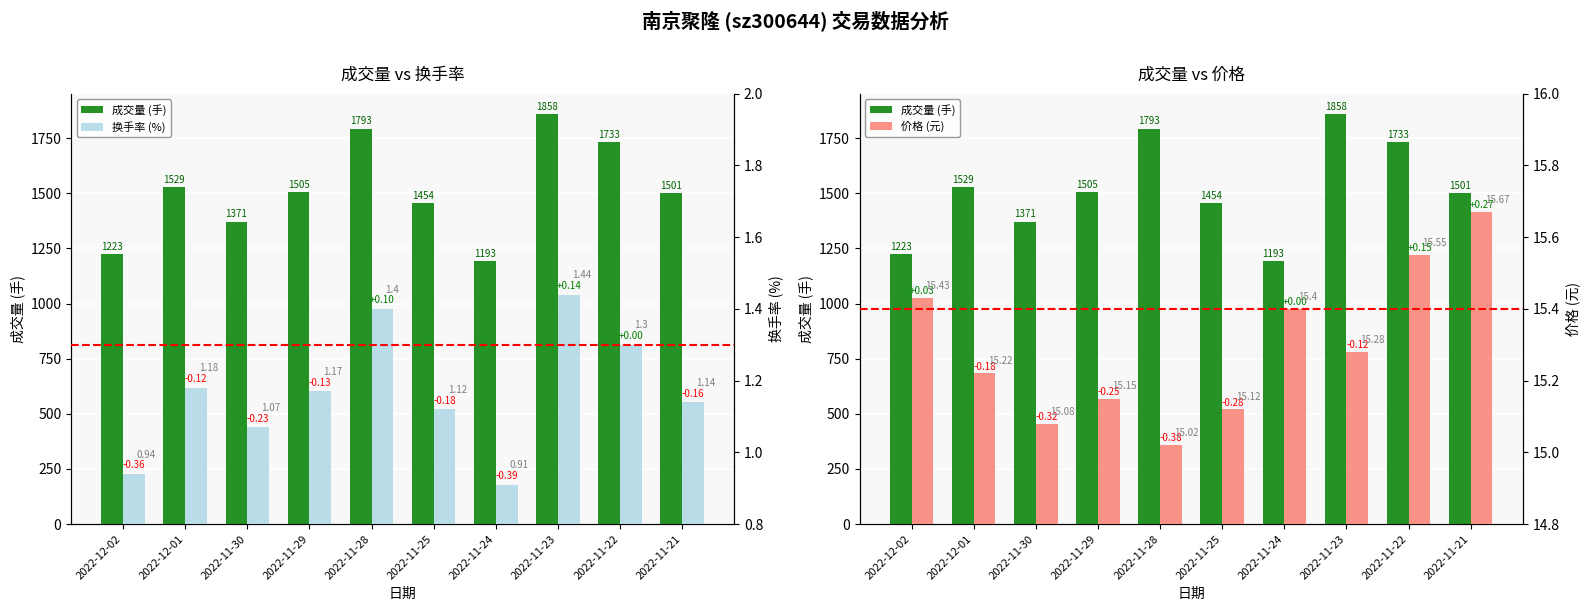

Is the value of 换手率 (%) at 2022-11-22 greater than the value of 价格 (元) at 2022-11-22?

No